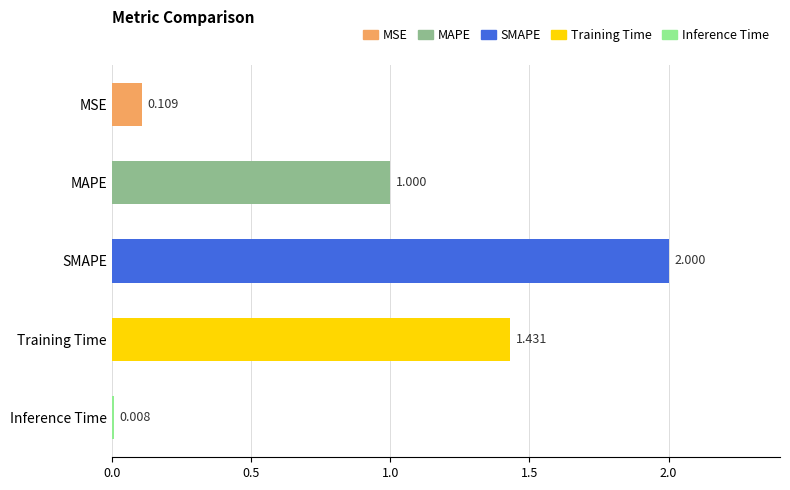

Where is the data nearest to the value 1?

MAPE